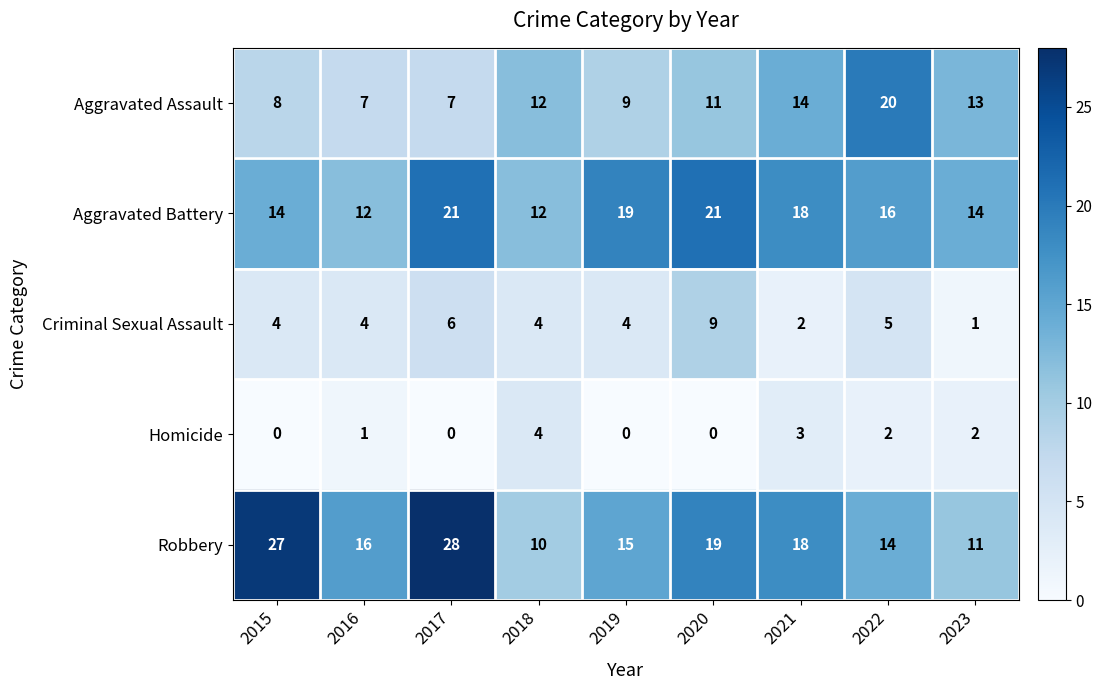

True or false: Homicide has a value of 2 at 2023.

True